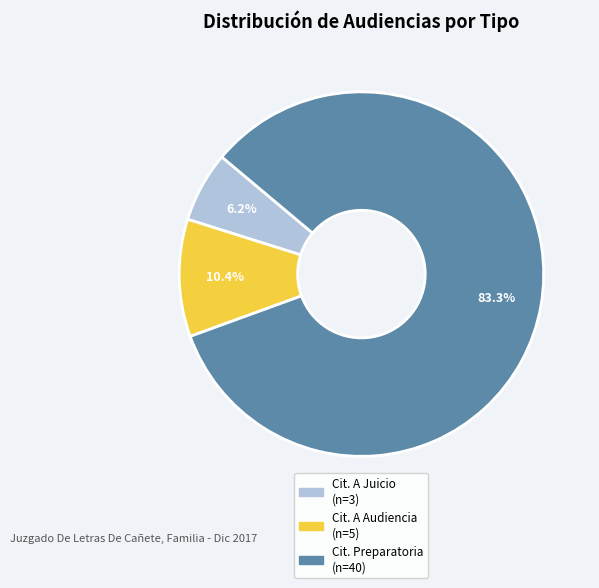

To the nearest percent, what is the difference between the largest and smallest slice percentages?

77%